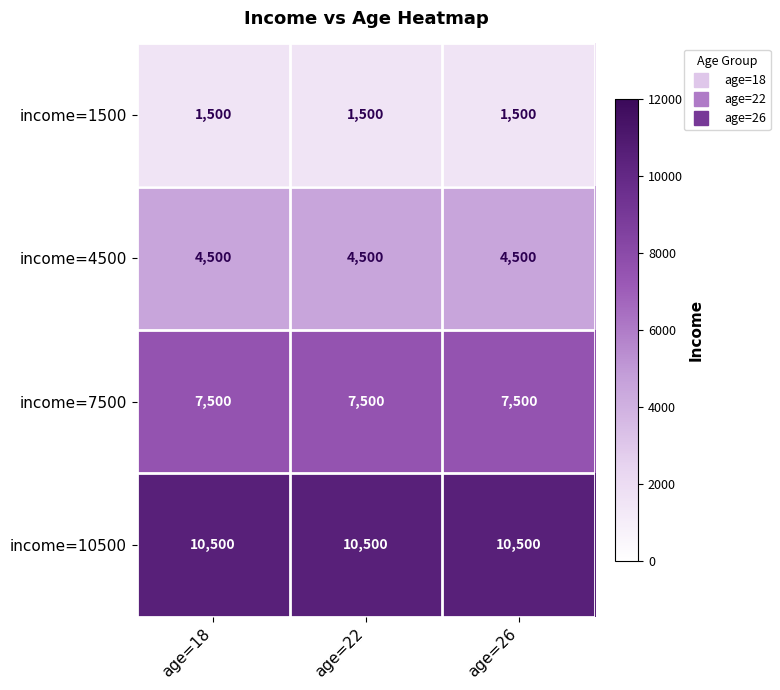

The income=4500 series shows 4500 at age=18. True or false?

True